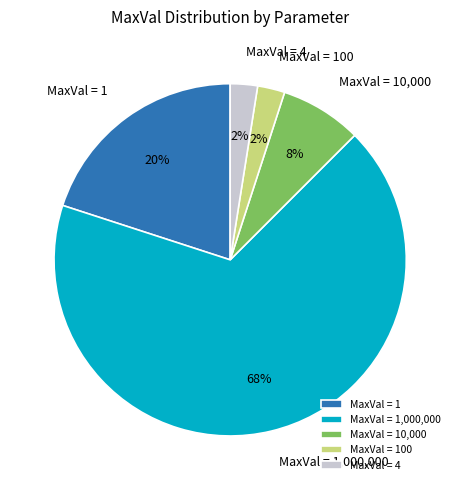

Combined, do MaxVal = 4 and MaxVal = 1 account for over 50%?

No